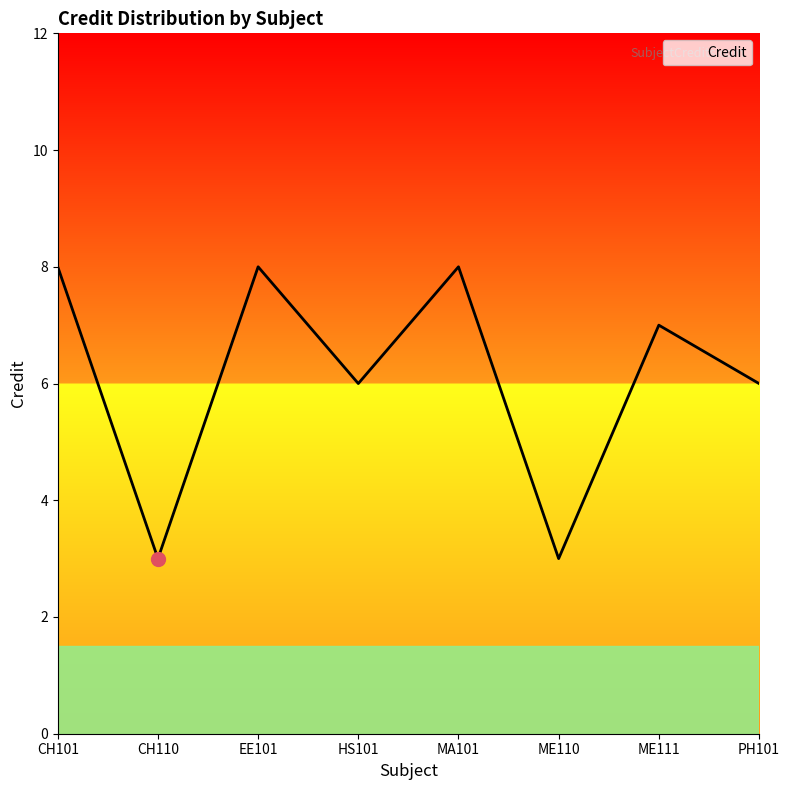

Count the number of categories in the chart.

8